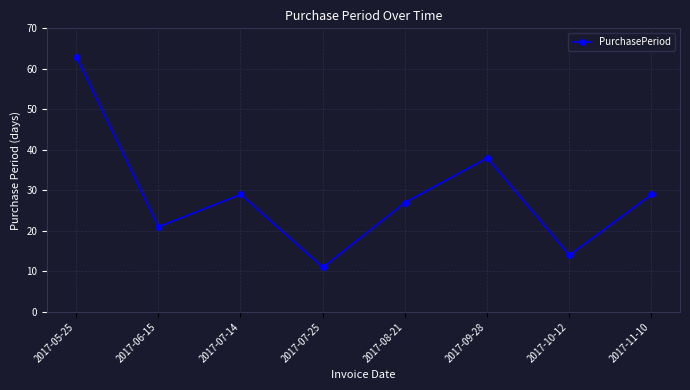

True or false: there are more than 0 points higher than both neighbors.

True